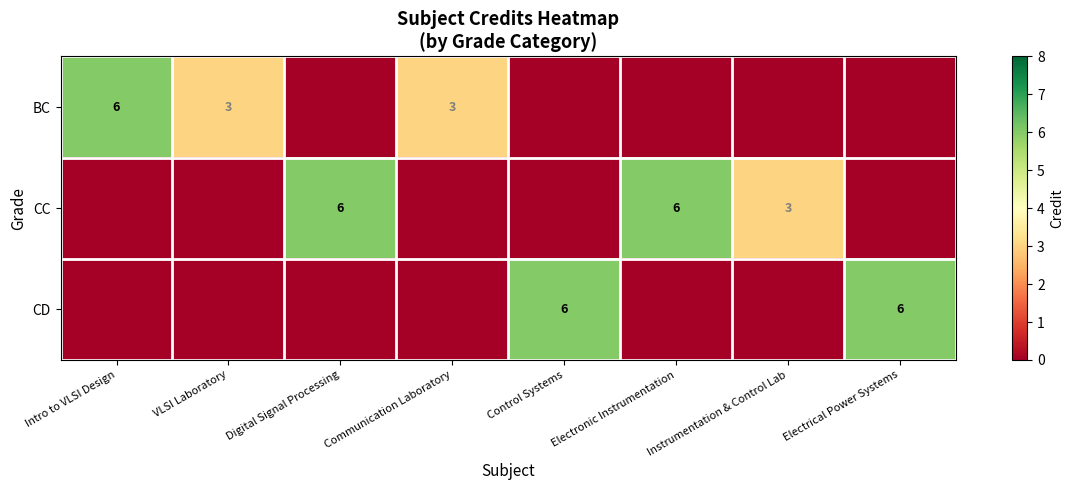

The CD series shows 6 at Control Systems. True or false?

True